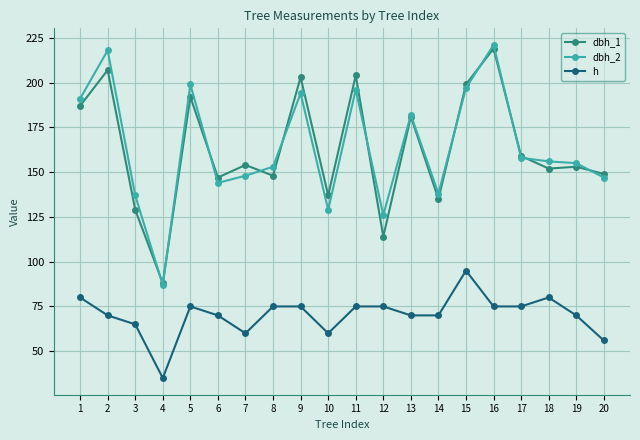

What is the value of the dbh_1 point at the 20th from the left?

149